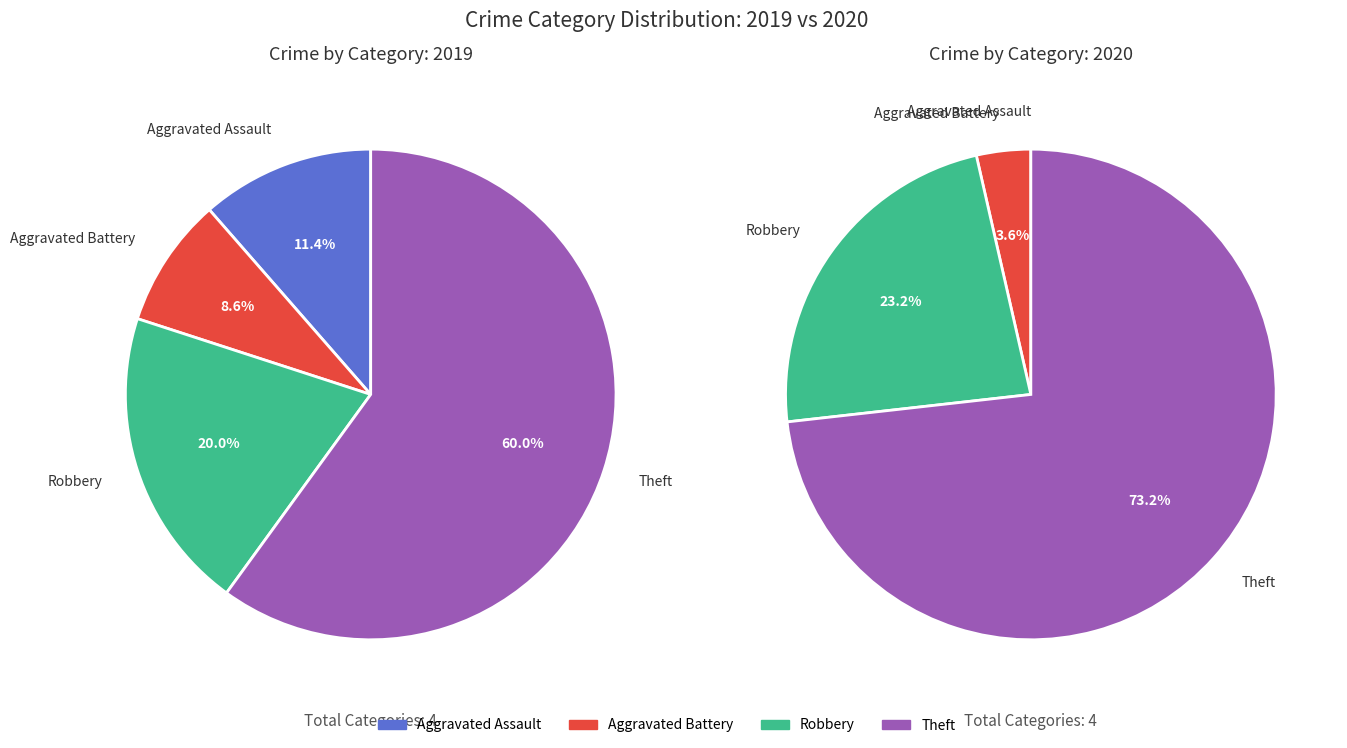

True or false: Criminal Sexual Assault accounts for 1% of the total.

False